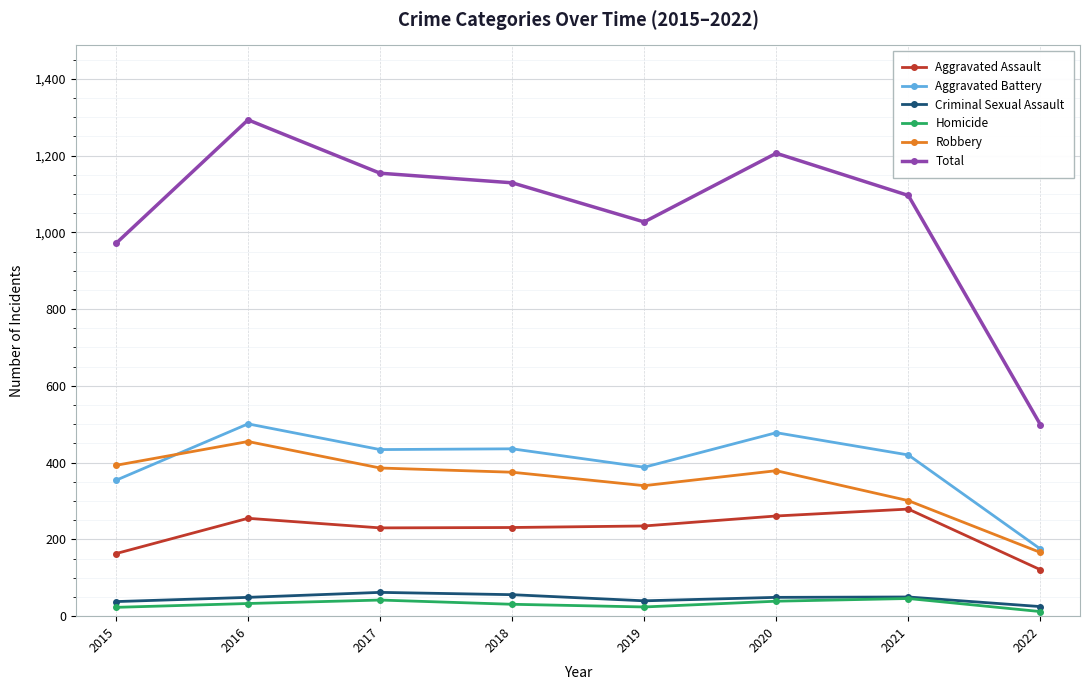

True or false: Total has more than 2 interior local peaks.

False